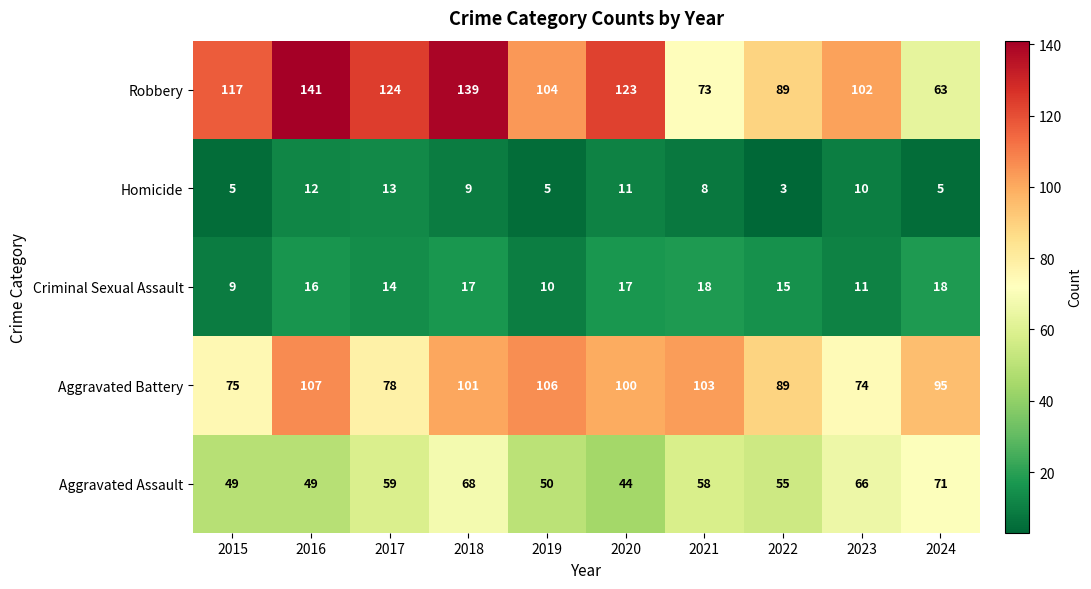

The Aggravated Battery series shows 100 at 2020. True or false?

True